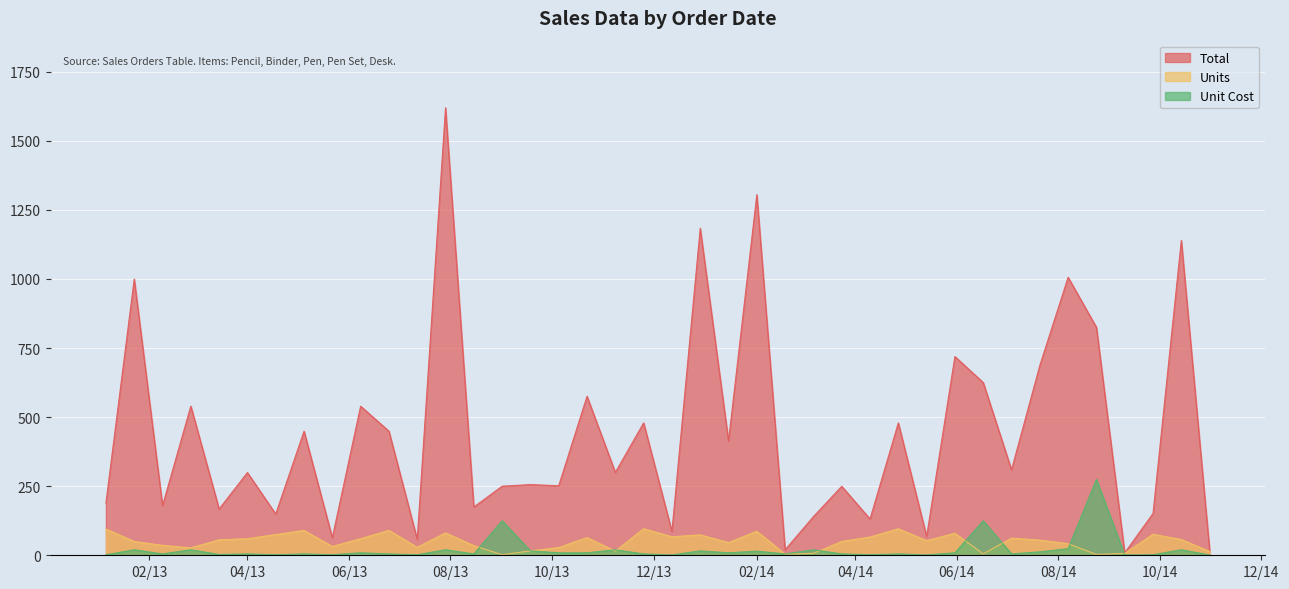

True or false: Unit Cost and Total cross at least once.

False